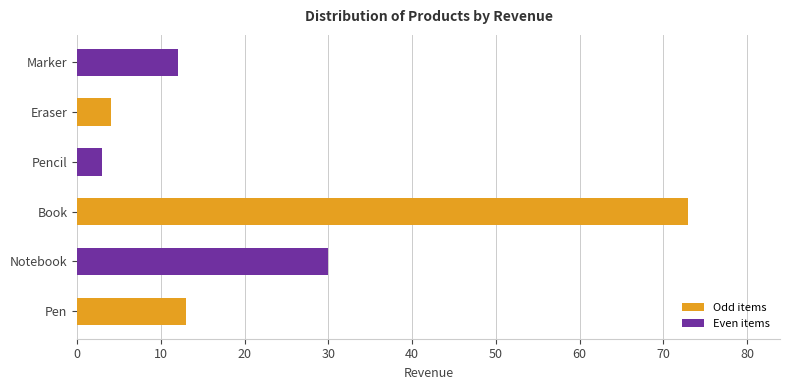

Does the chart contain any negative values?

No